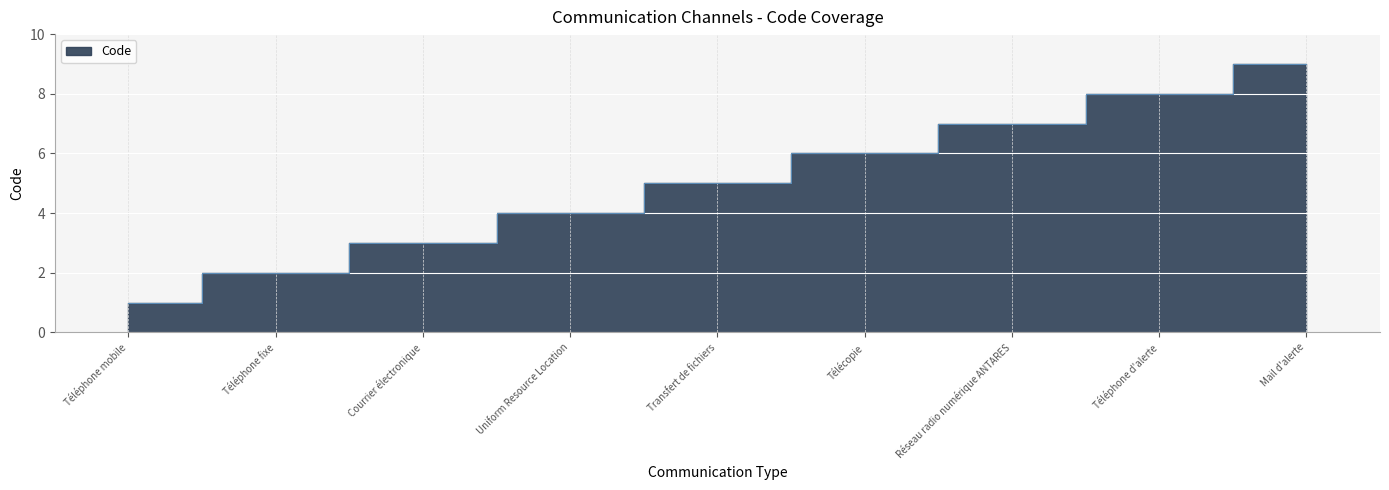

What is the approximate value at Télécopie?

6